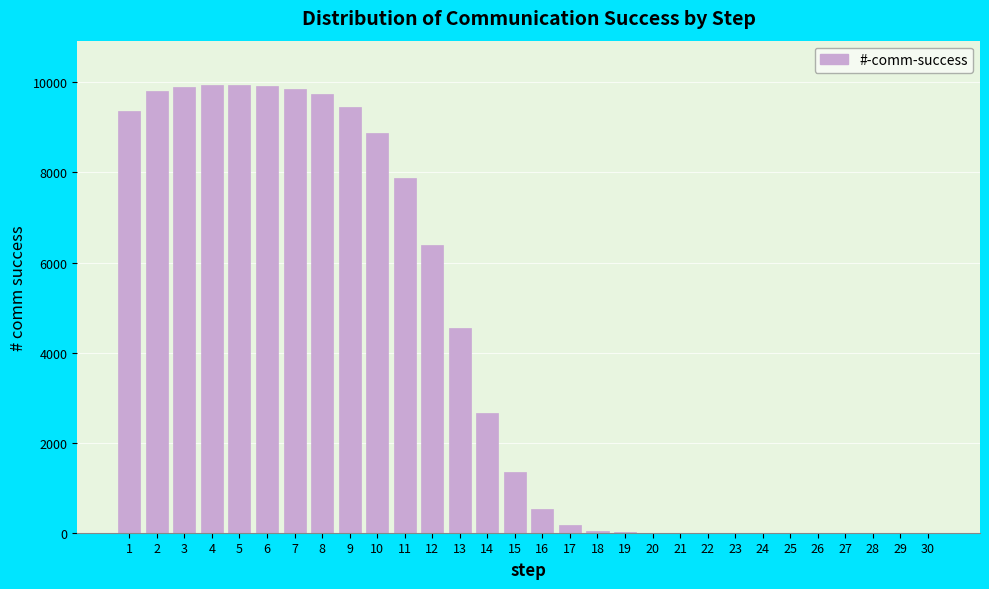

What is the maximum value shown in the chart?

9934